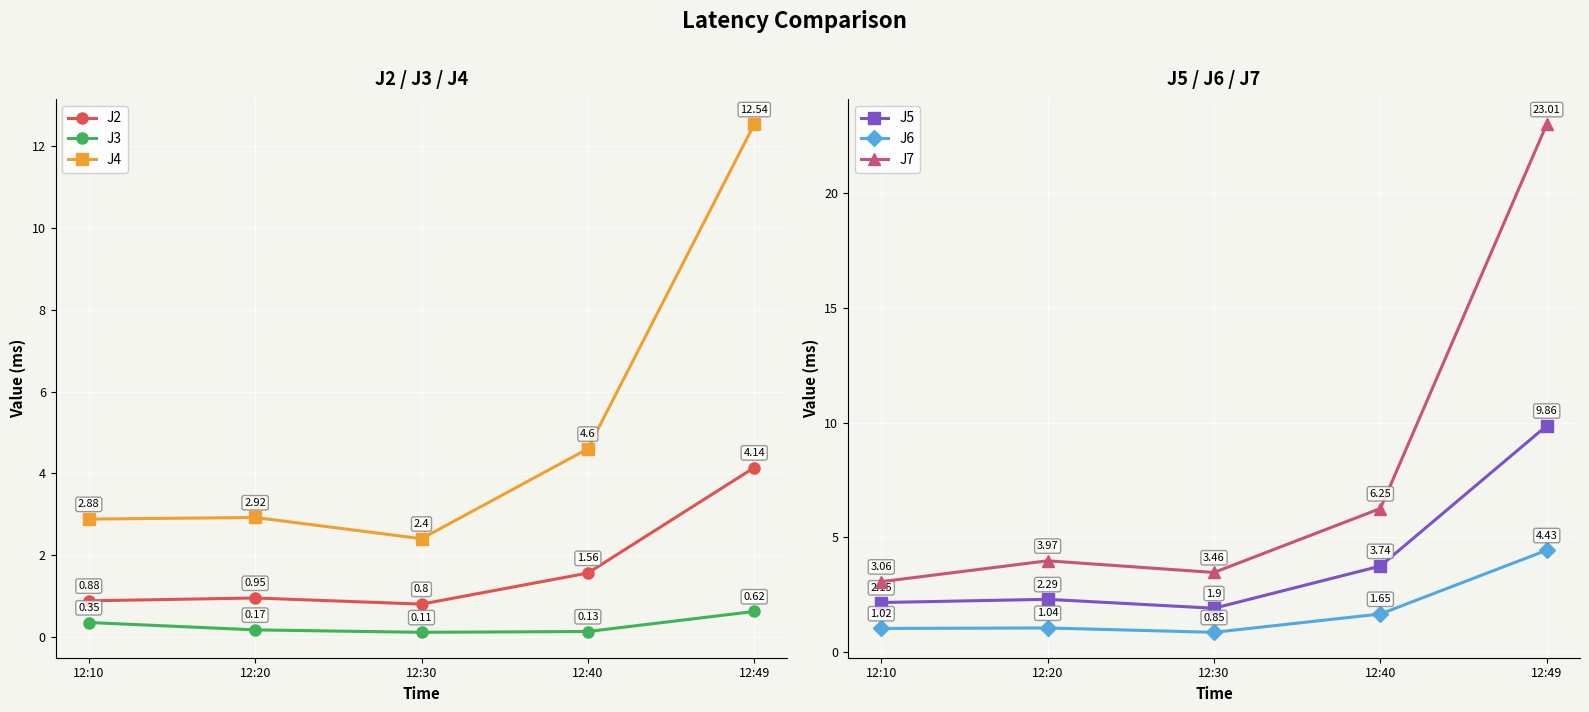

Which series has the largest total across all categories?

J7